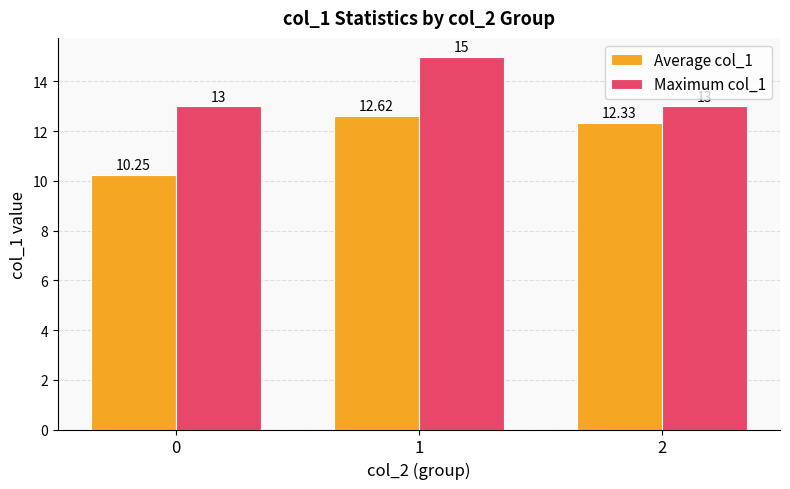

True or false: Maximum col_1 has a value of 15.0 at 1.

True